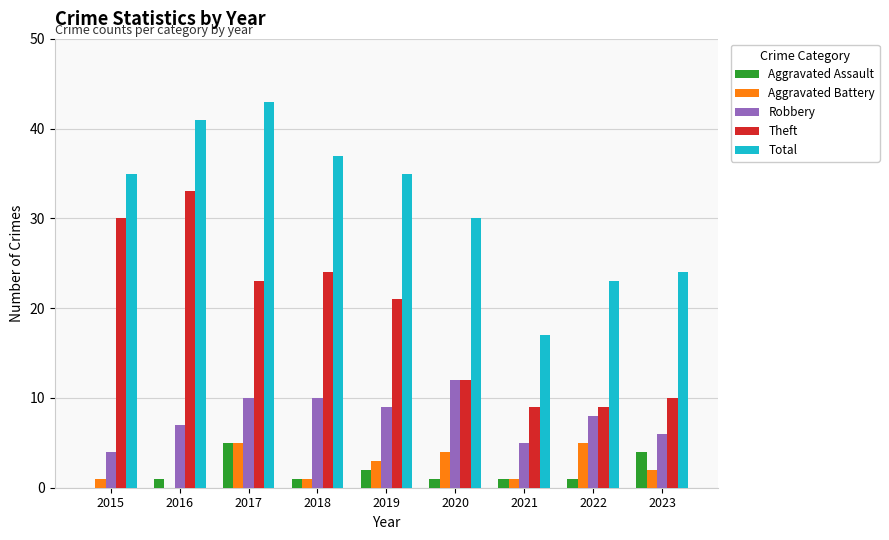

Is the value of Aggravated Assault at 2018 greater than the value of Robbery at 2015?

No